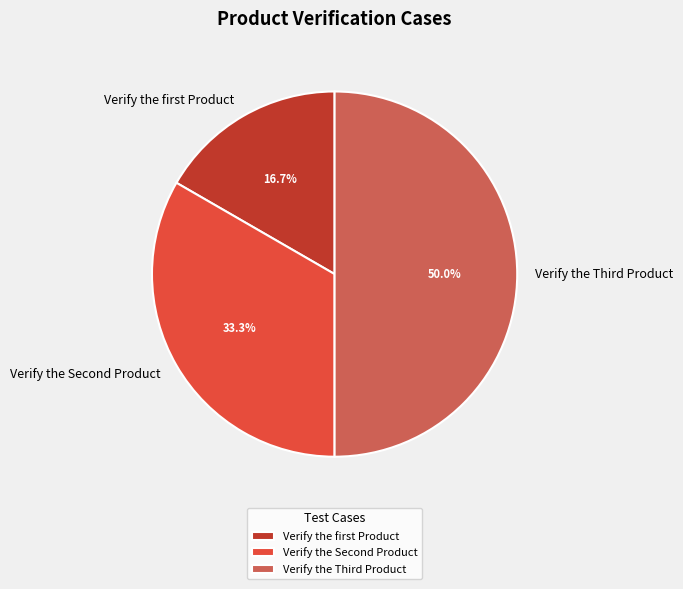

Rank the categories by value from lowest to highest.

Verify the first Product, Verify the Second Product, Verify the Third Product